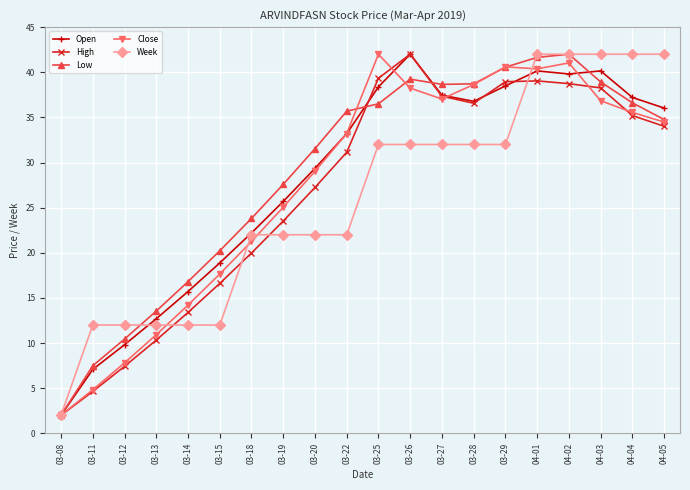

Is the value of Low at 03-08 greater than the value of High at 03-20?

No